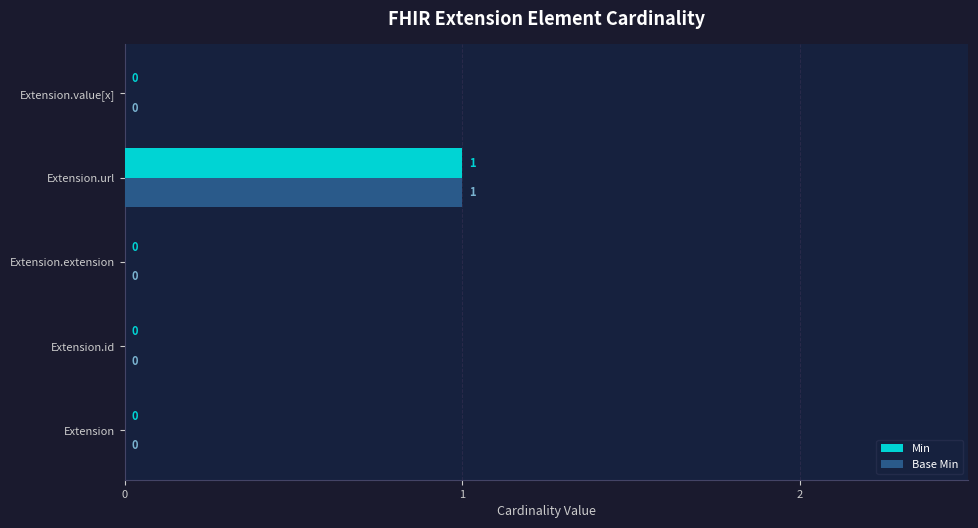

The Min series shows 0 at Extension.value[x]. True or false?

True